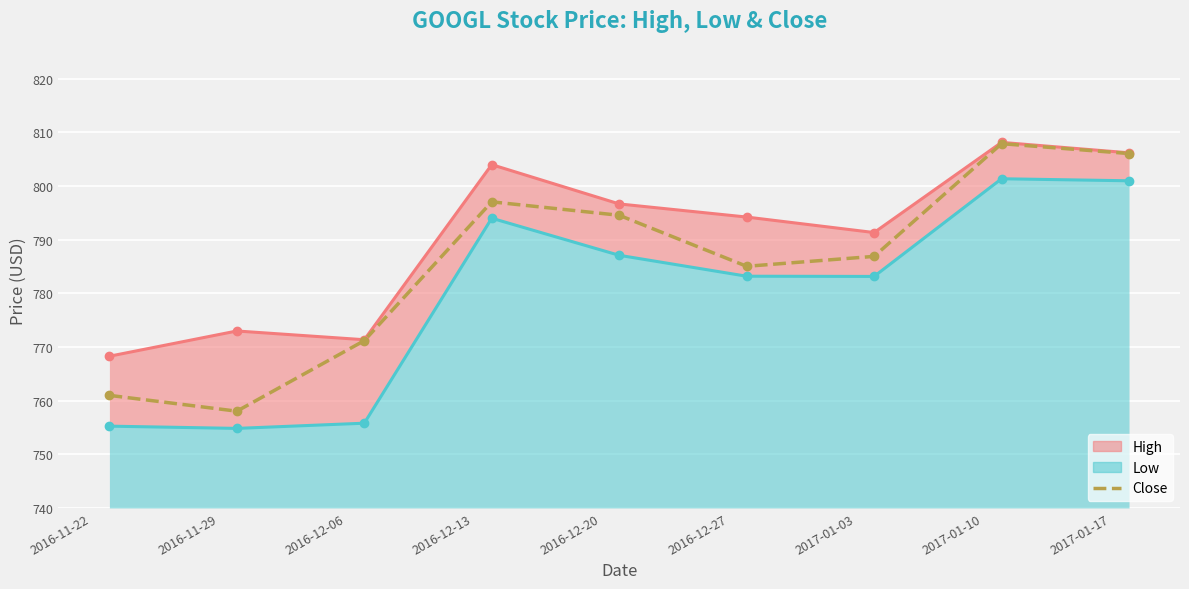

At how many categories does at least one series exceed 755?

9